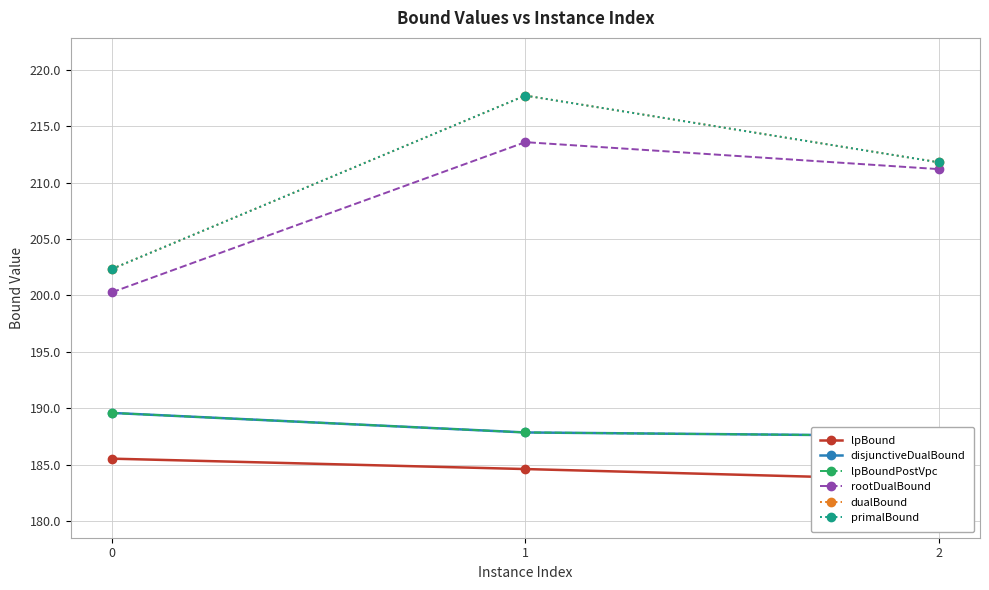

Is it true that dualBound equals 202.3 at 0?

True